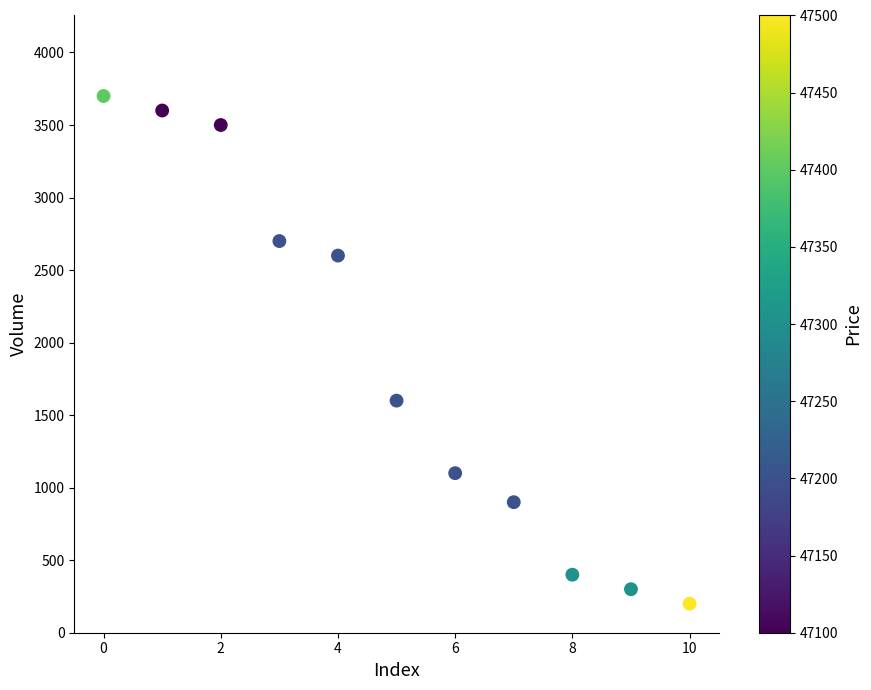

What Y value in the scatter plot is closest to 1950?

1600